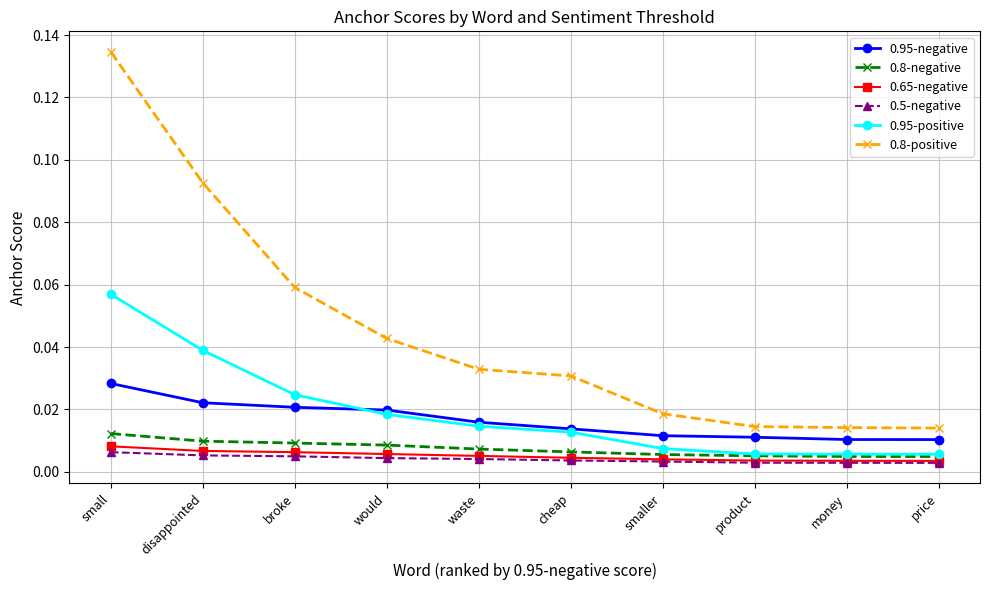

How many series are shown in this chart?

6